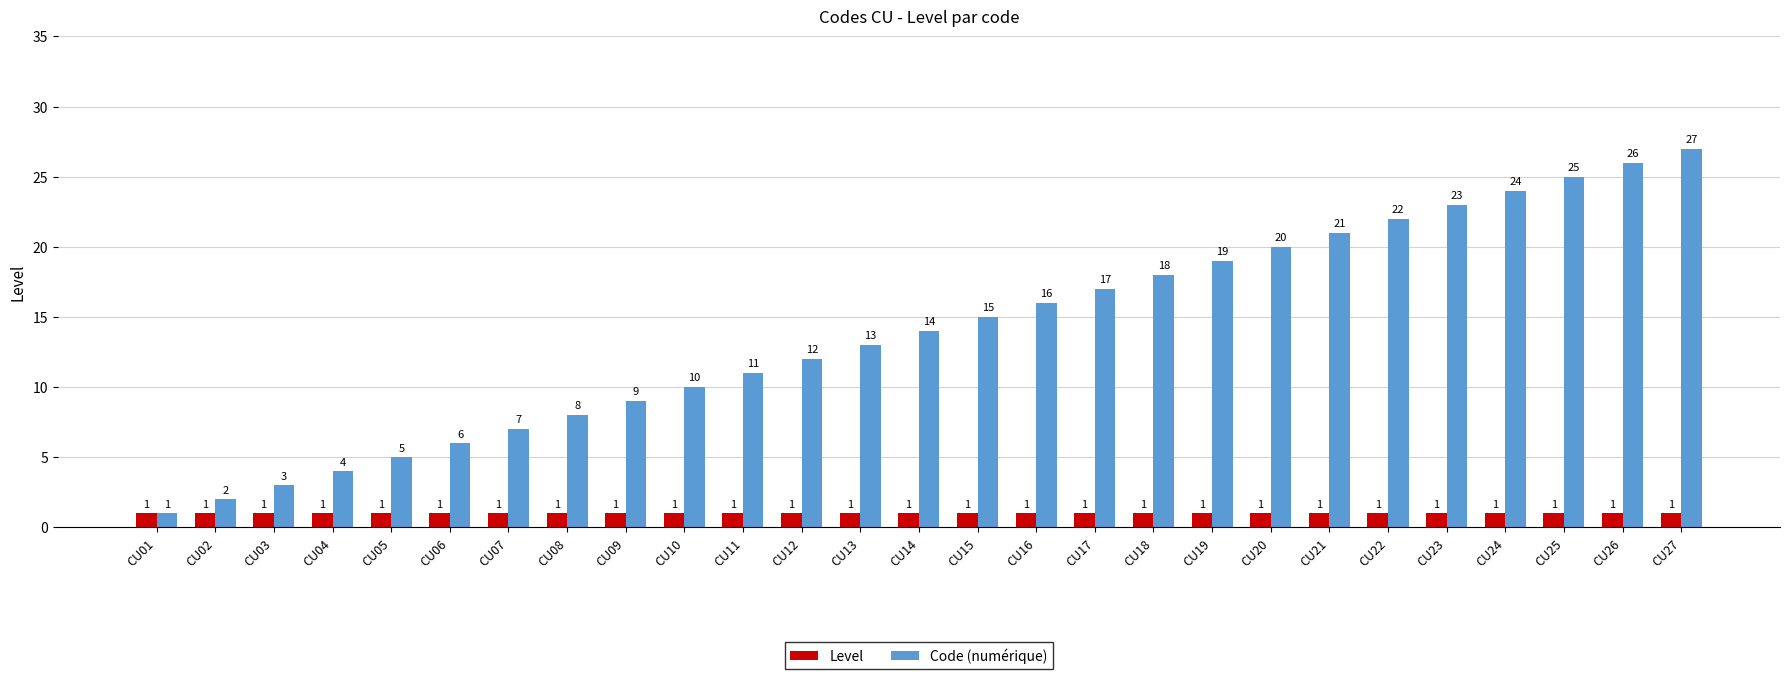

Reading left to right, extract all data points from this chart.

Level: CU01=1	CU02=1	CU03=1	CU04=1	CU05=1	CU06=1	CU07=1	CU08=1	CU09=1	CU10=1	CU11=1	CU12=1	CU13=1	CU14=1	CU15=1	CU16=1	CU17=1	CU18=1	CU19=1	CU20=1	CU21=1	CU22=1	CU23=1	CU24=1	CU25=1	CU26=1	CU27=1
Code (numérique): CU01=1	CU02=2	CU03=3	CU04=4	CU05=5	CU06=6	CU07=7	CU08=8	CU09=9	CU10=10	CU11=11	CU12=12	CU13=13	CU14=14	CU15=15	CU16=16	CU17=17	CU18=18	CU19=19	CU20=20	CU21=21	CU22=22	CU23=23	CU24=24	CU25=25	CU26=26	CU27=27